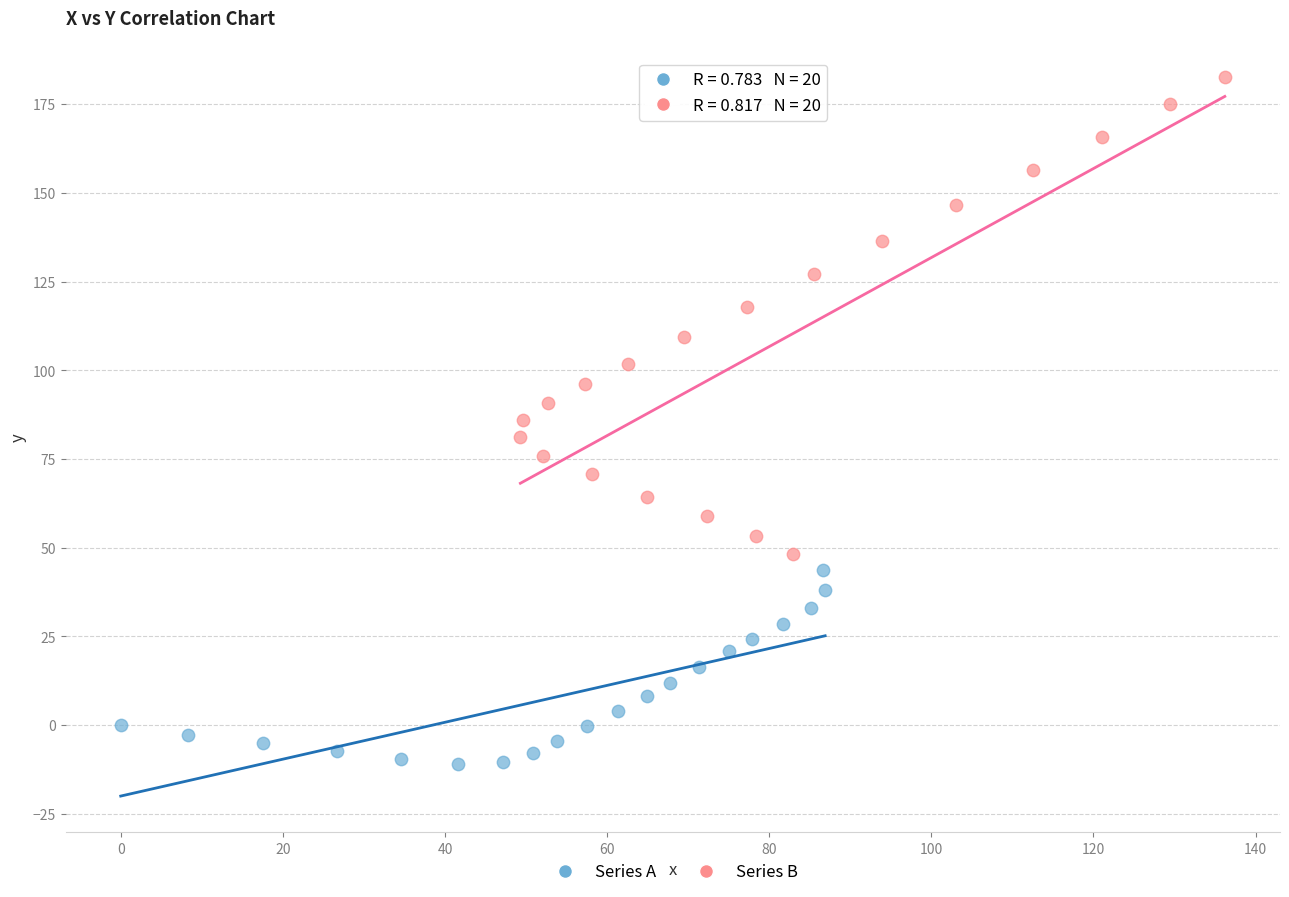

Which series has the widest spread of Y values?

Series B